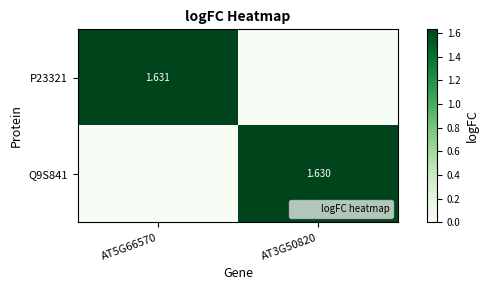

Where is Q9S841 nearest to the value 0?

AT5G66570